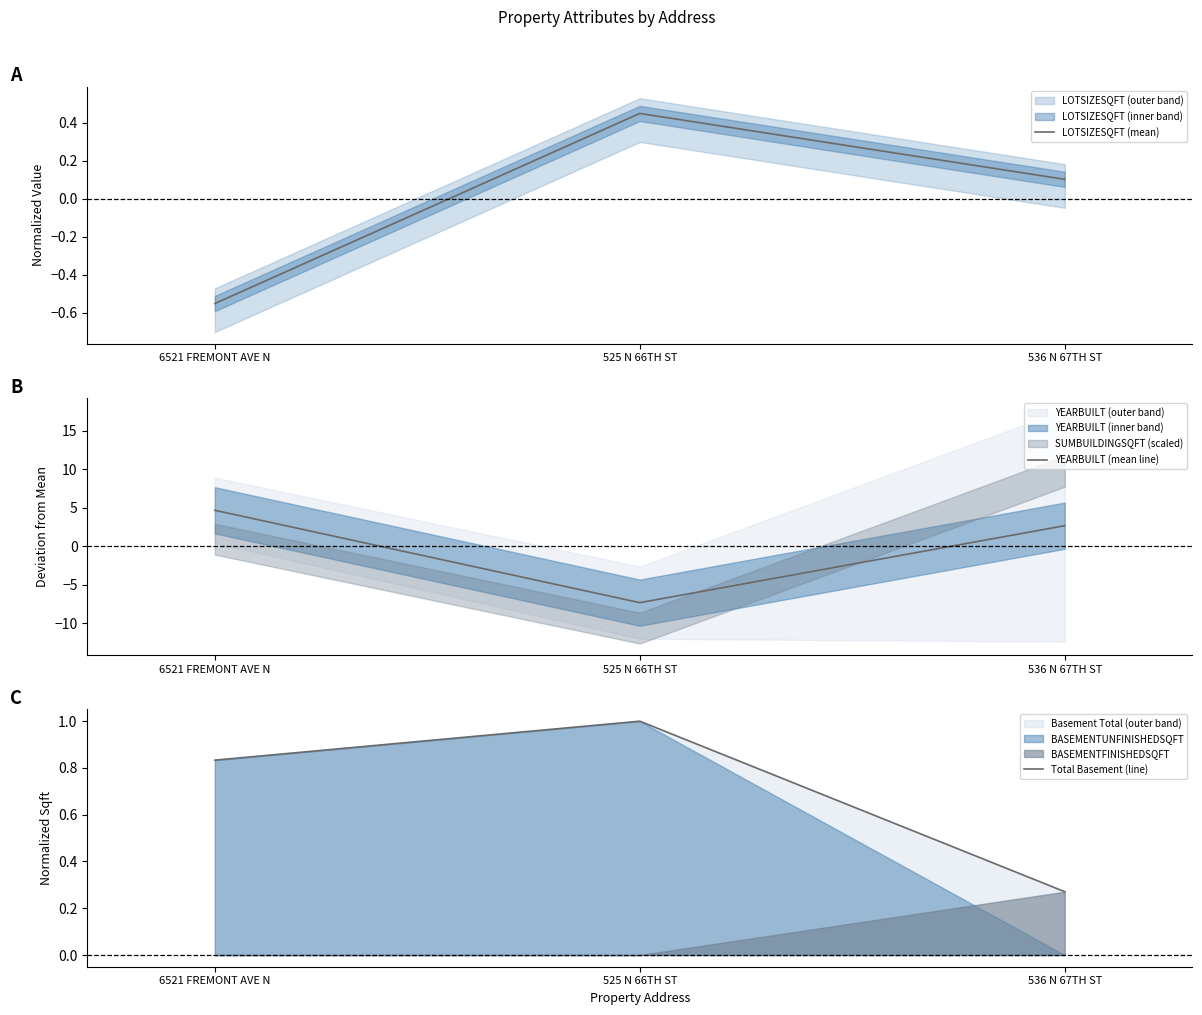

How many positive values does the YEARBUILT (mean line) series have?

2